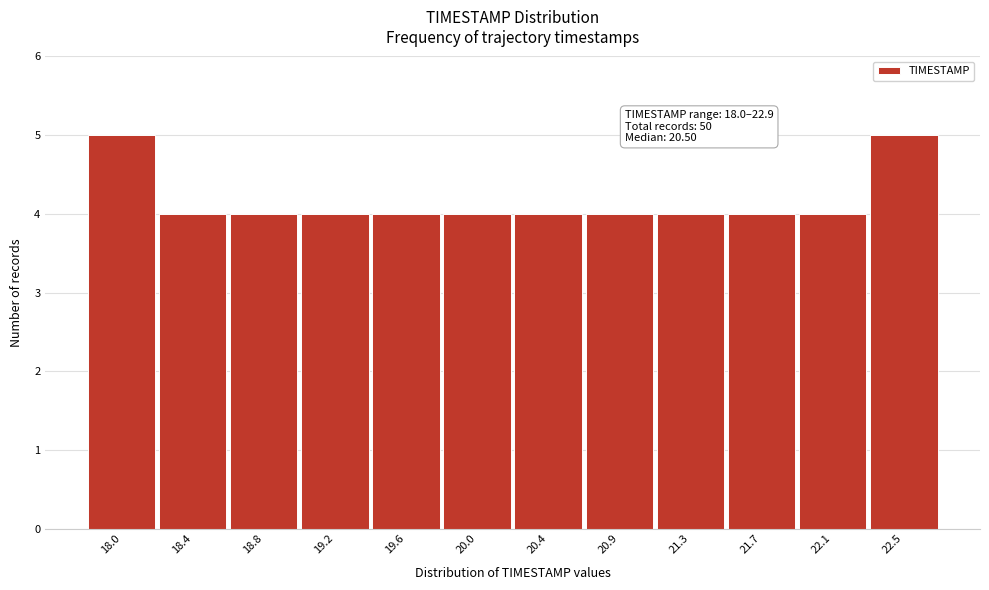

Reading right to left, list all the values displayed in this chart.

5	4	4	4	4	4	4	4	4	4	4	5